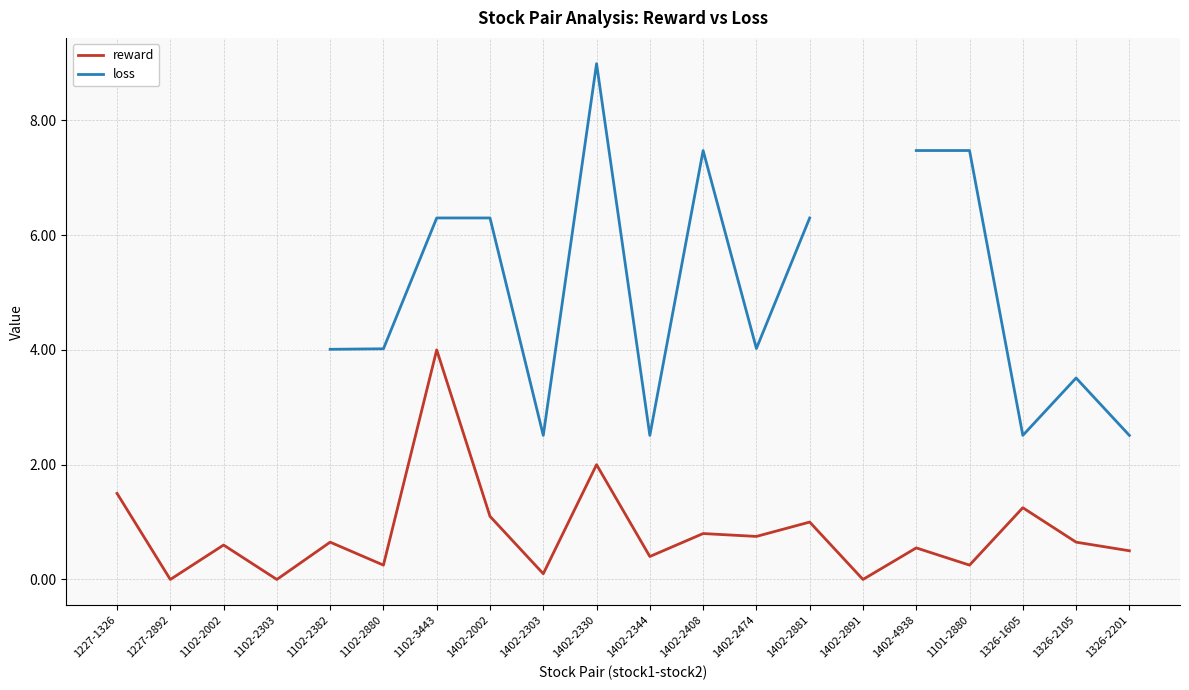

Between 1402-2891 and 1402-4938, which is larger?

1402-4938